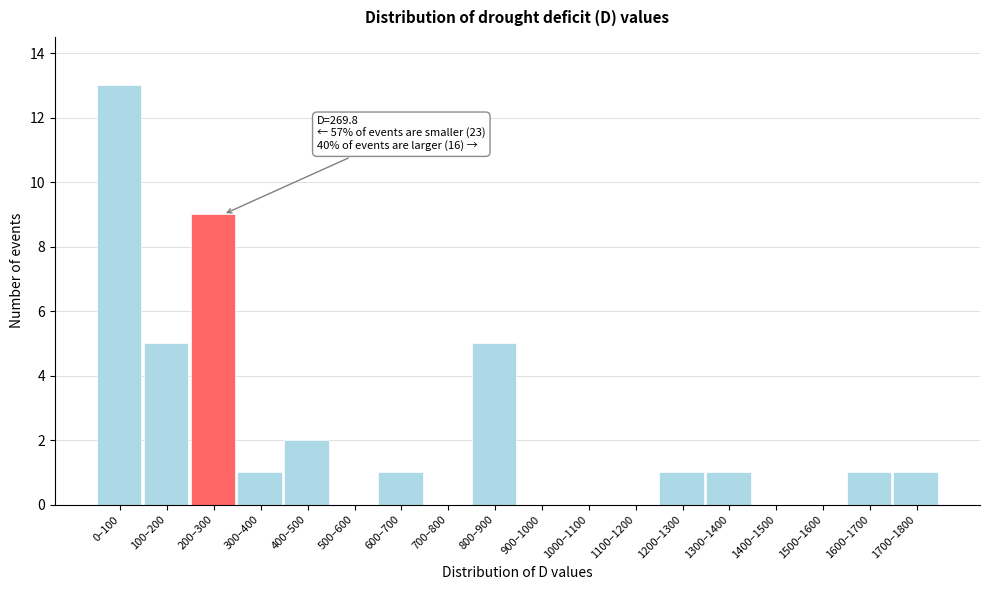

Reading right to left, list all the values displayed in this chart.

1700–1800=1	1600–1700=1	1500–1600=0	1400–1500=0	1300–1400=1	1200–1300=1	1100–1200=0	1000–1100=0	900–1000=0	800–900=5	700–800=0	600–700=1	500–600=0	400–500=2	300–400=1	200–300=9	100–200=5	0–100=13